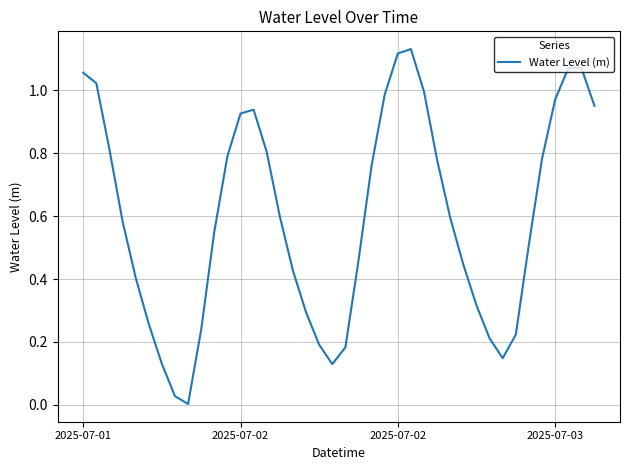

Is this an area chart (filled region under the line)?

No